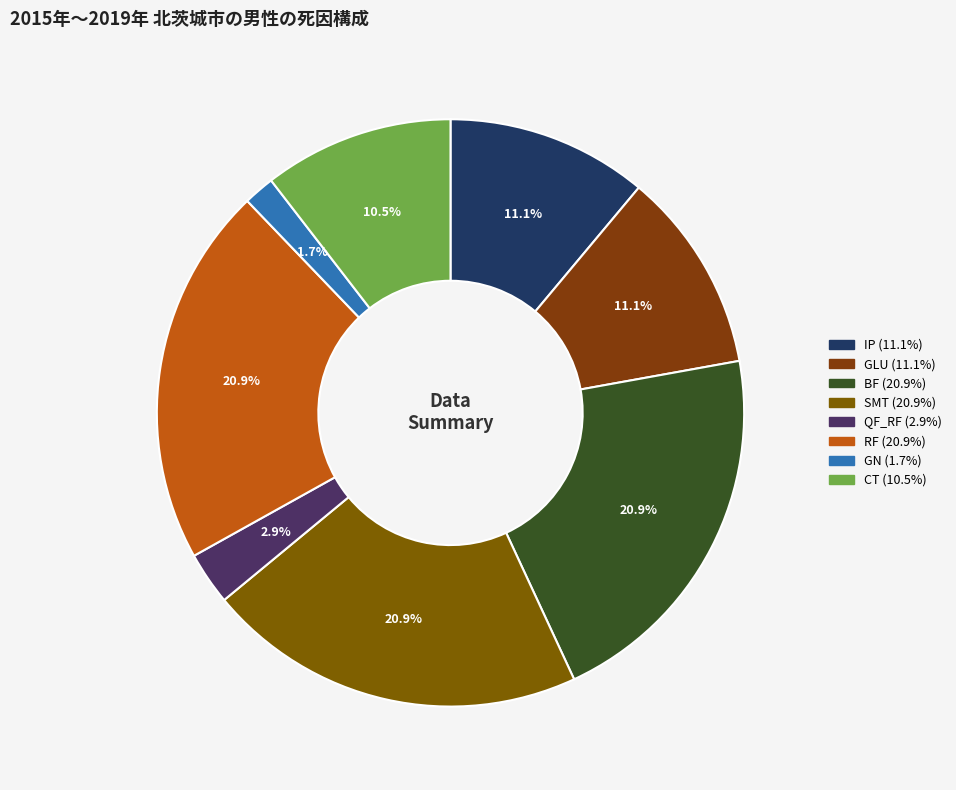

Combined, do CT and GLU account for over 50%?

No